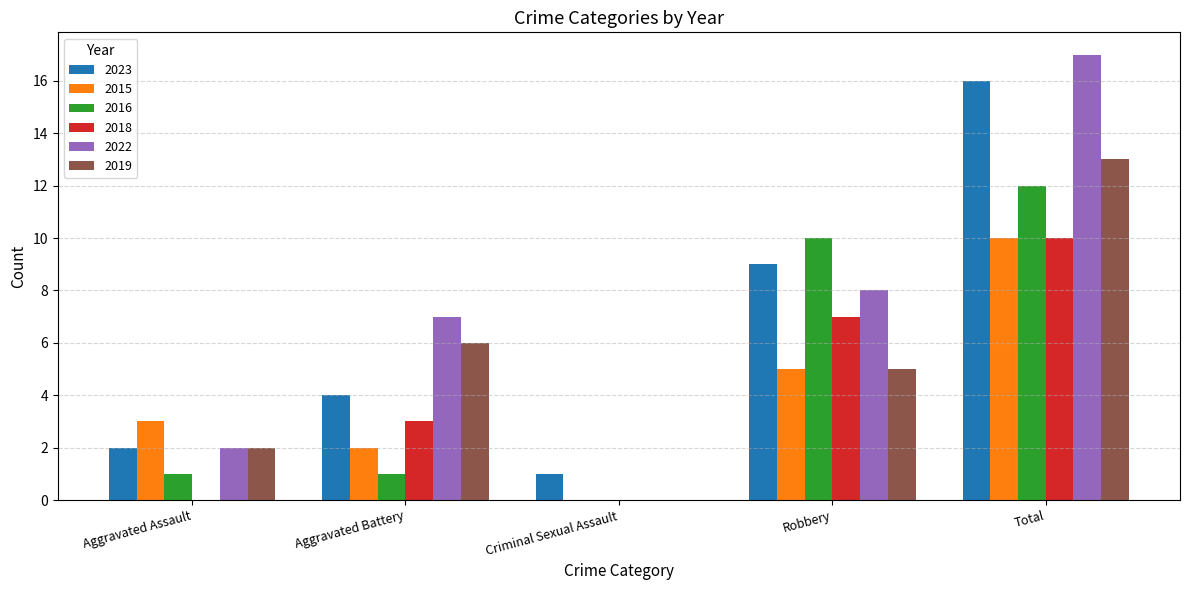

What is the sum of the 2016 values at Aggravated Assault and Robbery?

11